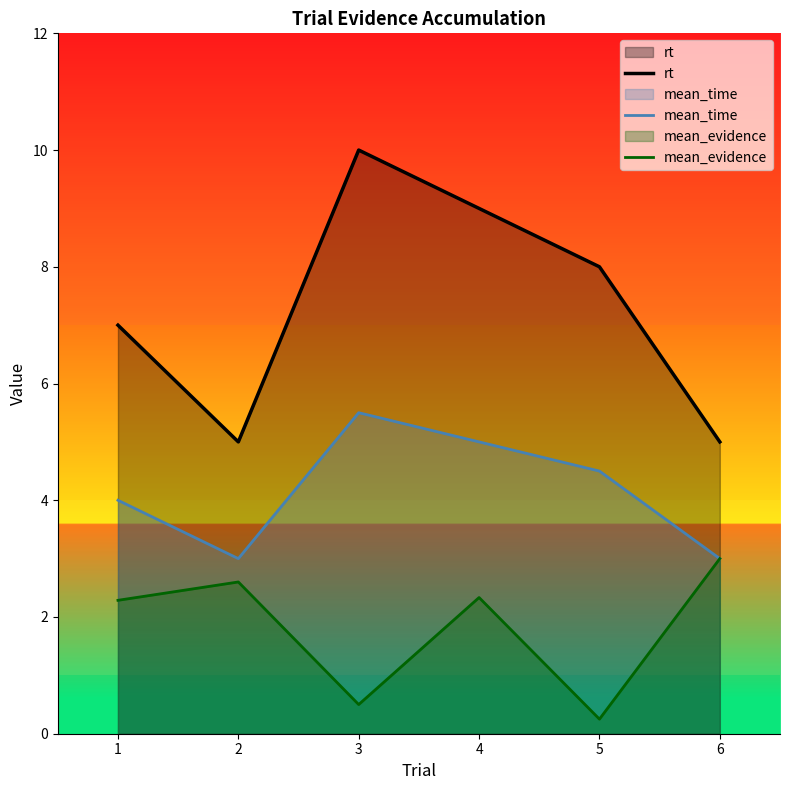

List the labels in order of mean_time value, largest first.

3, 4, 5, 1, 2, 6